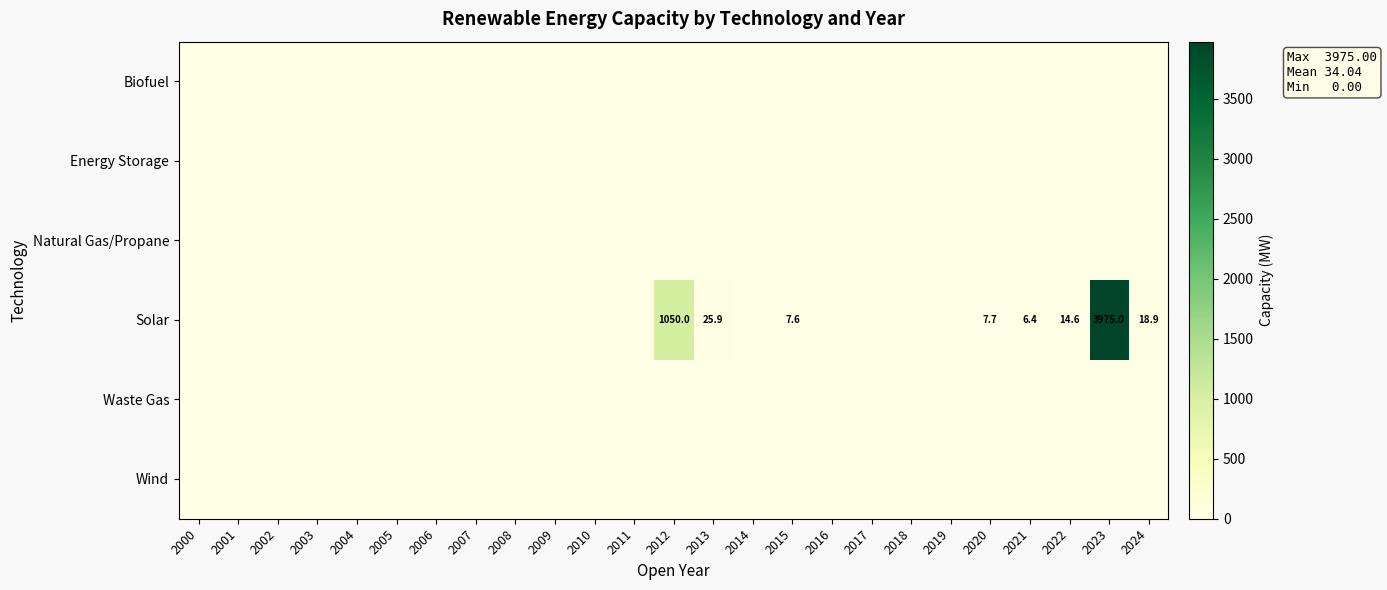

The Solar series shows 9.1 at 2021. True or false?

False